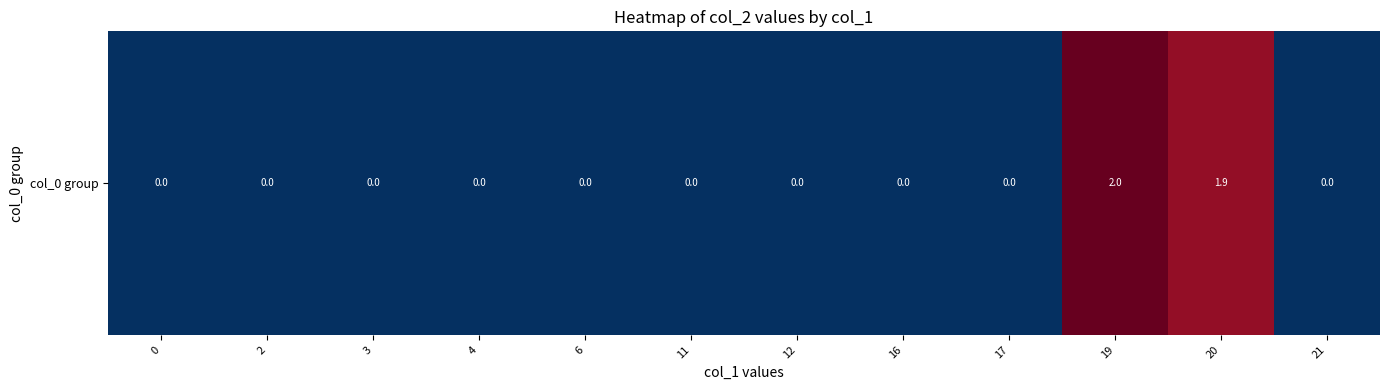

Reading left to right, list all the values displayed in this chart.

0=0.0	2=0.0	3=0.0	4=0.0	6=0.0	11=0.0	12=0.0	16=0.0	17=0.0	19=2.0	20=1.9	21=0.0